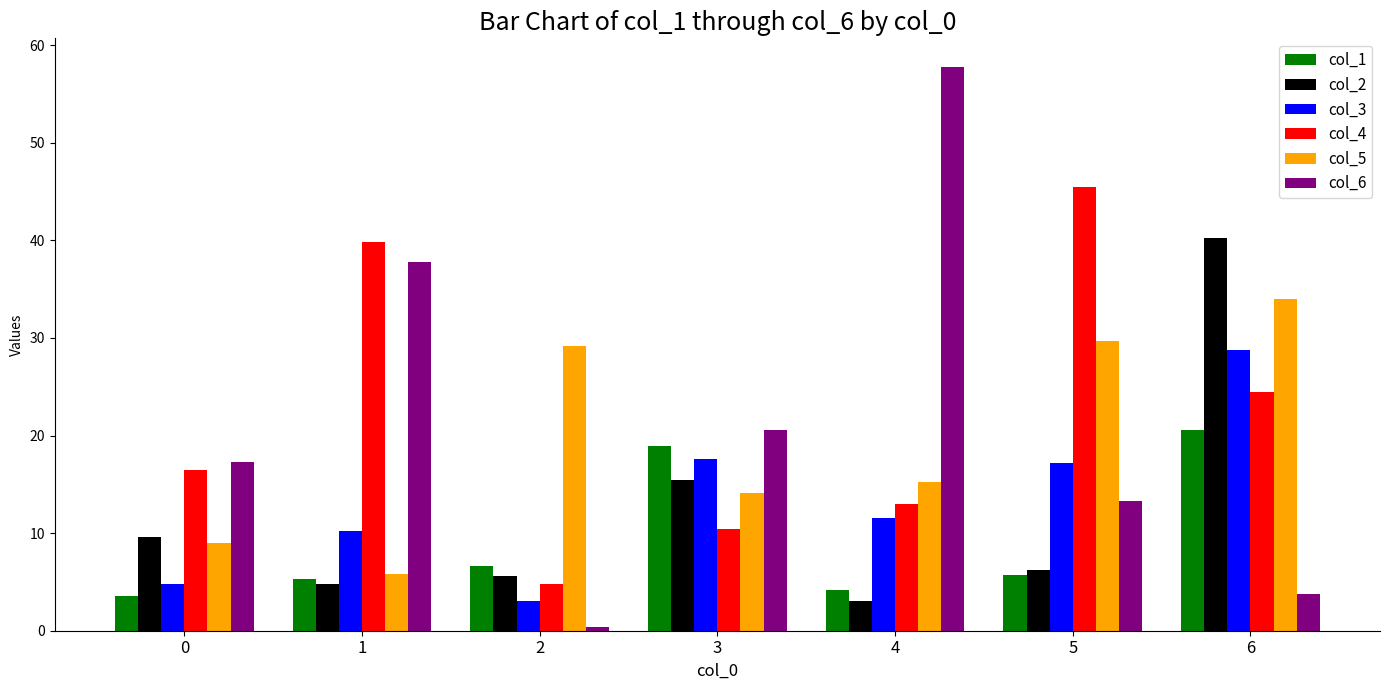

Reading left to right, what are all the values shown in this chart?

col_1: 0=3.5	1=5.3	2=6.6	3=18.9	4=4.2	5=5.7	6=20.6
col_2: 0=9.6	1=4.8	2=5.6	3=15.4	4=3.1	5=6.2	6=40.2
col_3: 0=4.8	1=10.2	2=3.1	3=17.6	4=11.6	5=17.2	6=28.8
col_4: 0=16.4	1=39.8	2=4.8	3=10.4	4=13.0	5=45.5	6=24.5
col_5: 0=9.0	1=5.8	2=29.2	3=14.1	4=15.2	5=29.7	6=34.0
col_6: 0=17.3	1=37.8	2=0.4	3=20.5	4=57.8	5=13.3	6=3.8